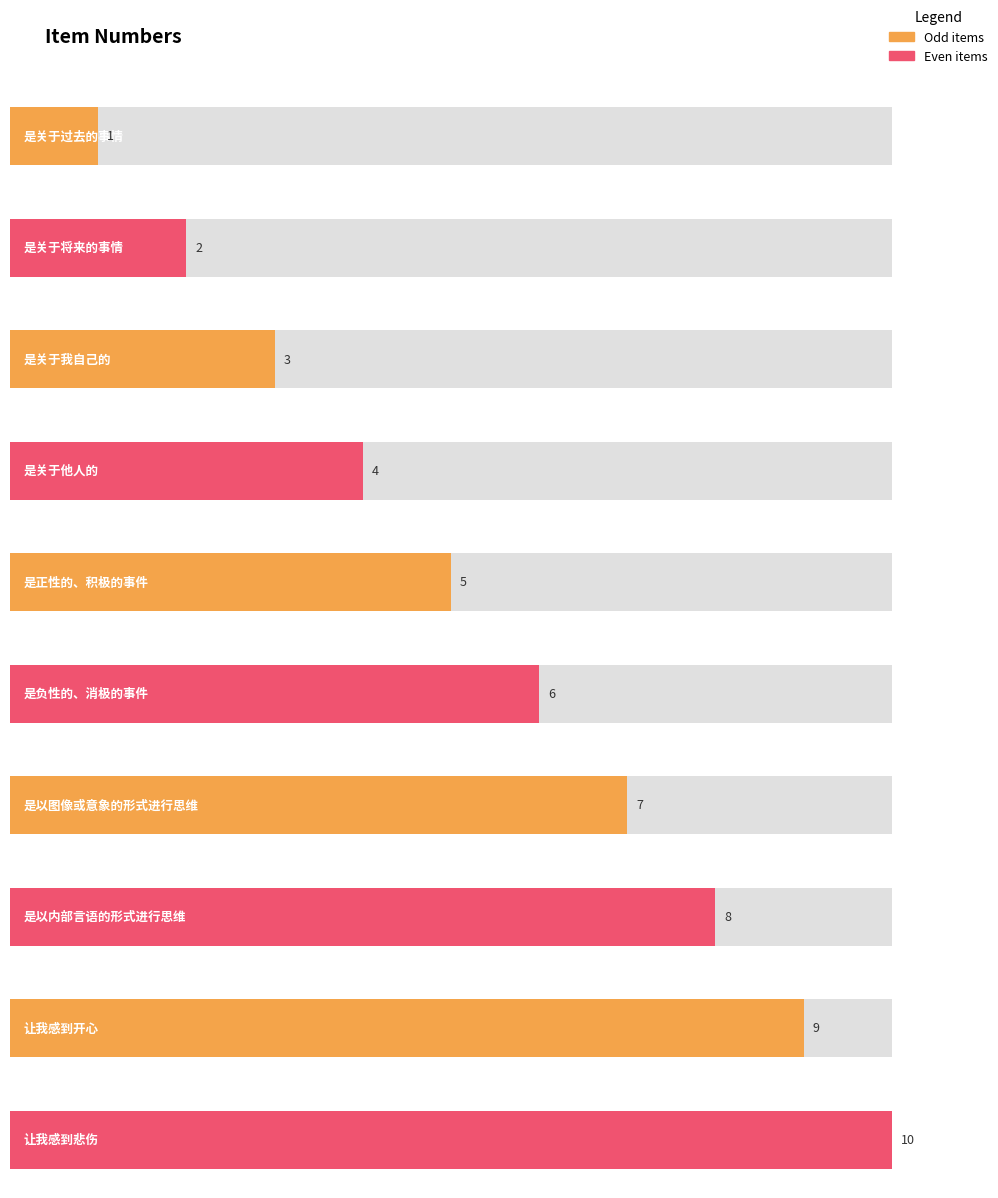

At which label does the data first exceed 6?

是以图像或意象的形式进行思维